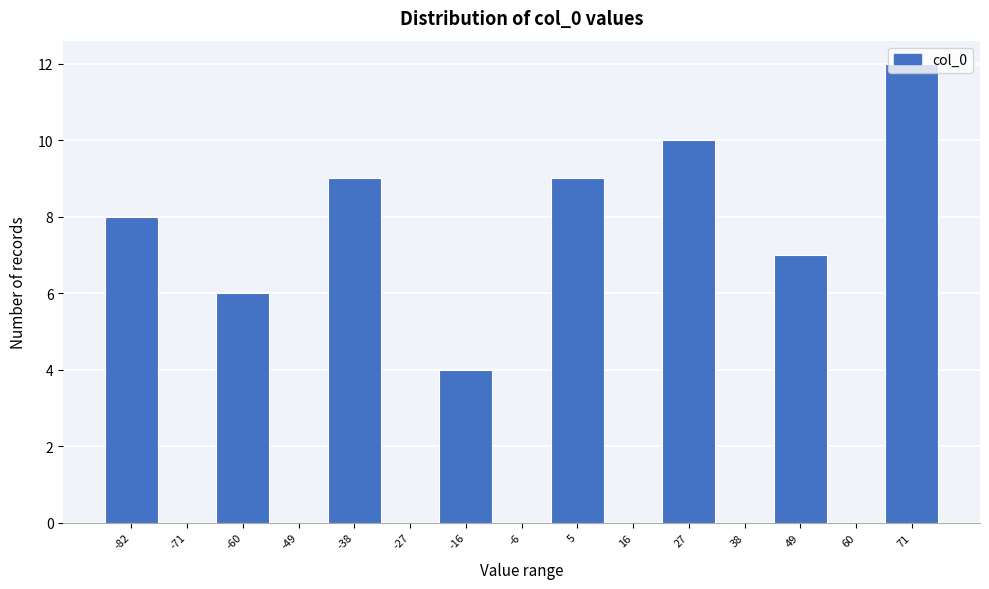

Approximately how many times larger is the value at 5 compared to -16?

2.2